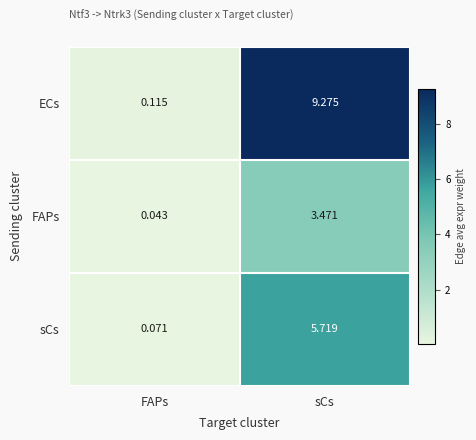

List the series in order of their overall mean, highest first.

ECs, sCs, FAPs